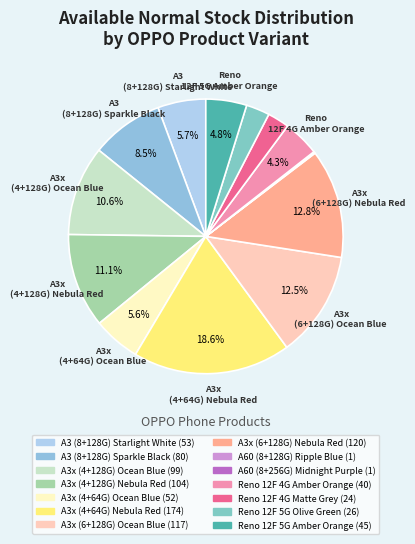

What is the smallest slice in the pie chart?

A60 (8+128G) Ripple Blue